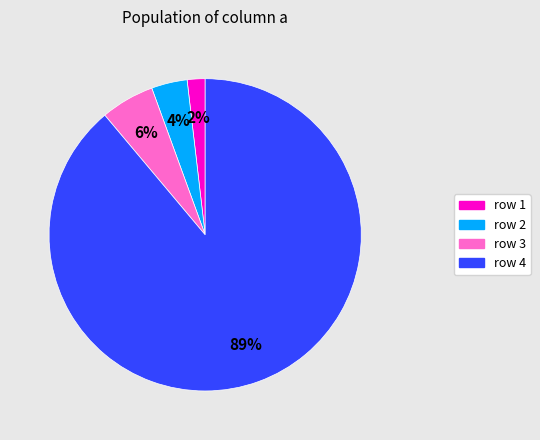

Rank the categories by value from lowest to highest.

row 1, row 2, row 3, row 4